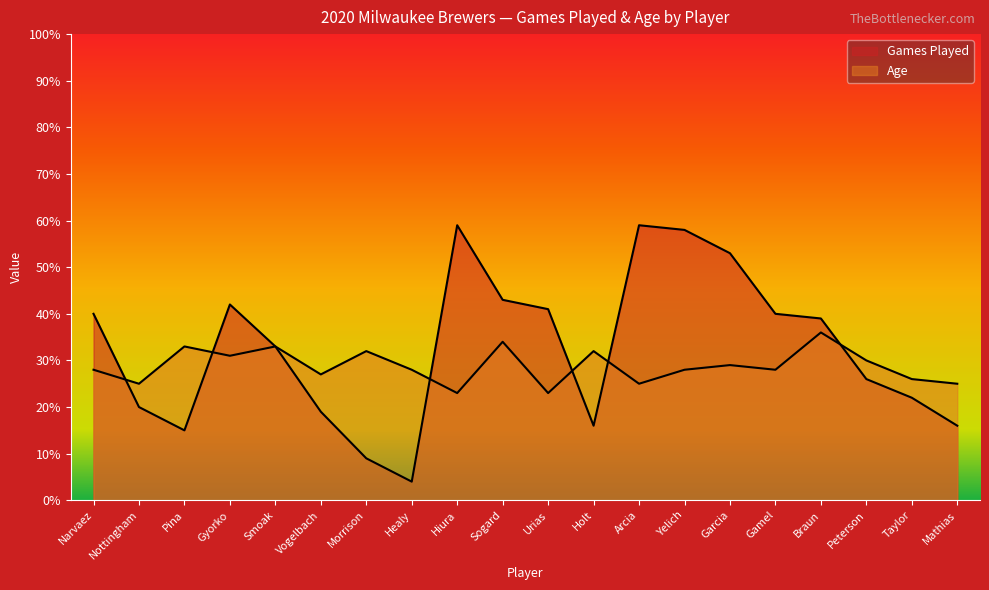

What is the total value across all series at Garcia?

82